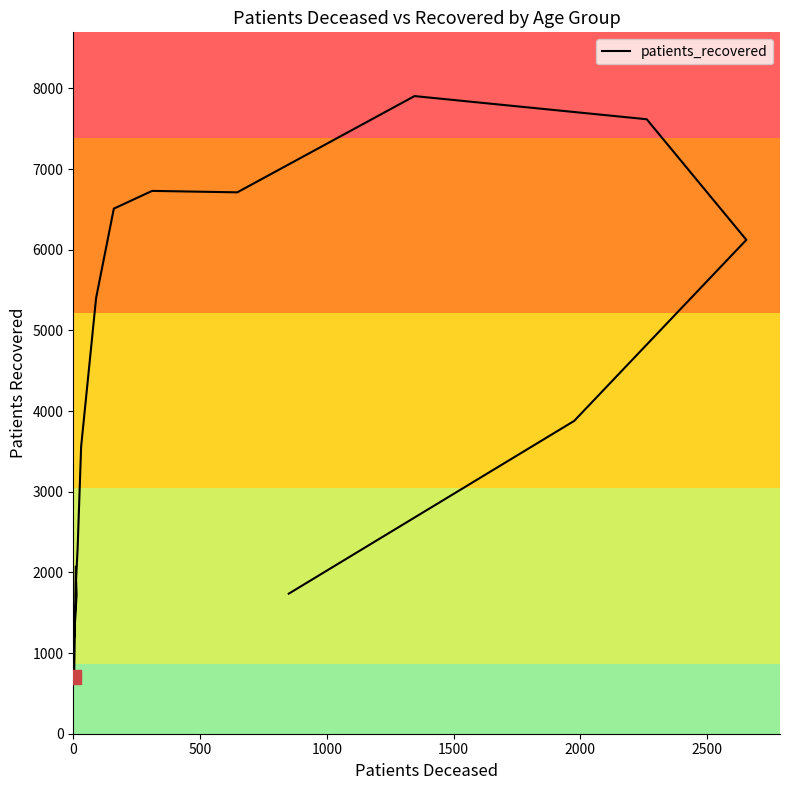

What value does the data have at 0?

2069